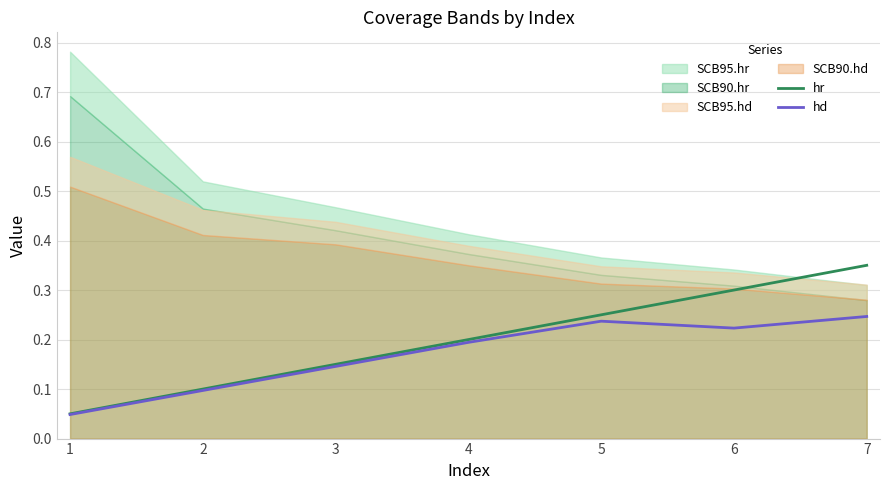

The hr series shows 0.1 at 4. True or false?

False